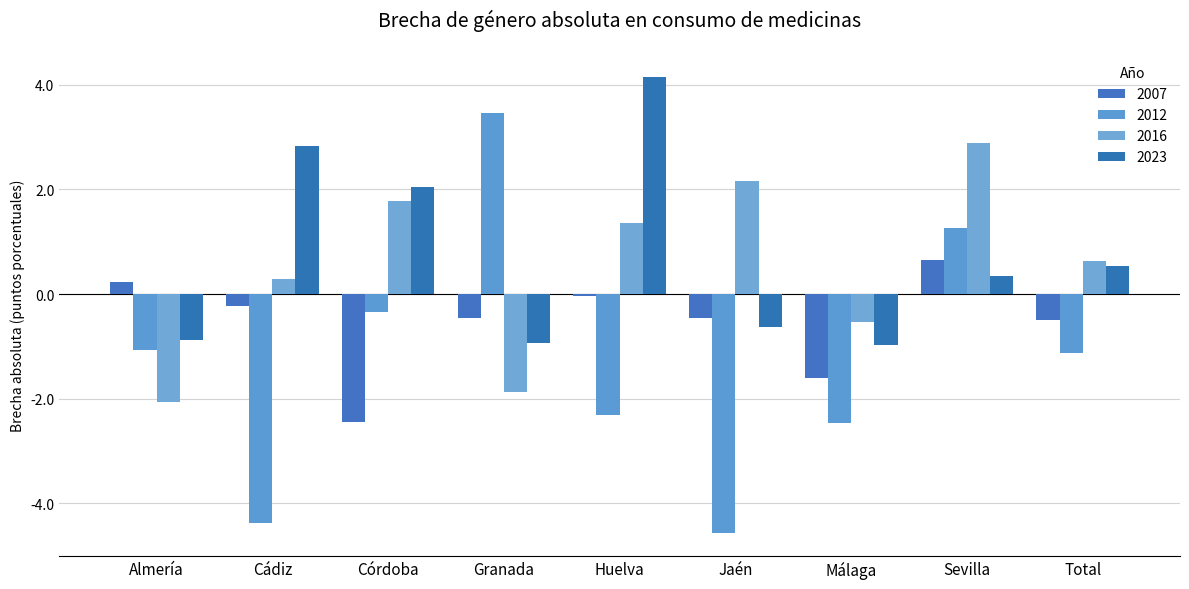

Between Córdoba and Sevilla, which is larger?

Sevilla